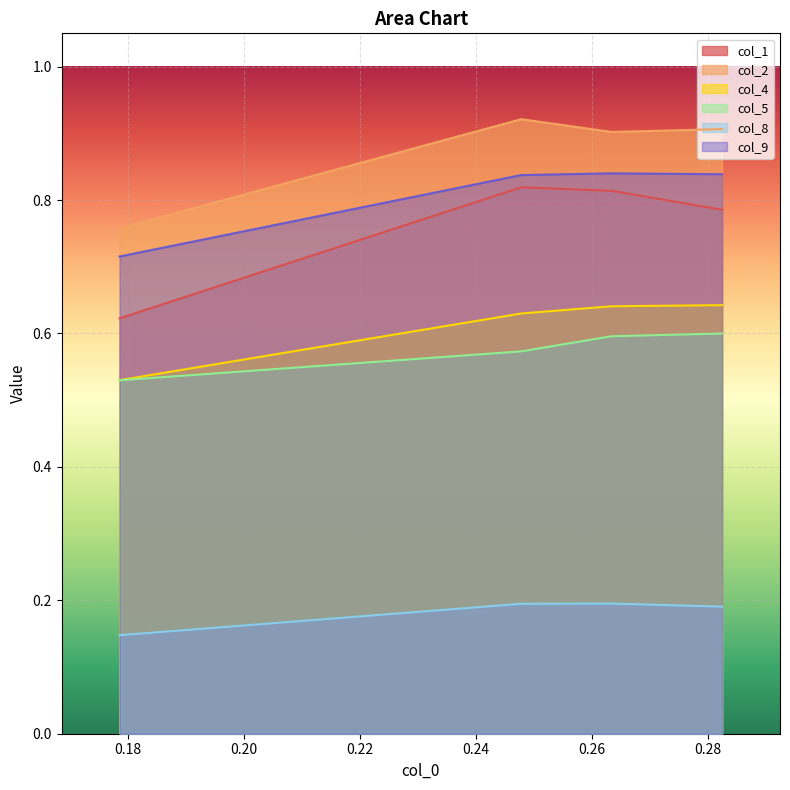

What is the value of the col_8 point at the 2nd from the left?

0.2